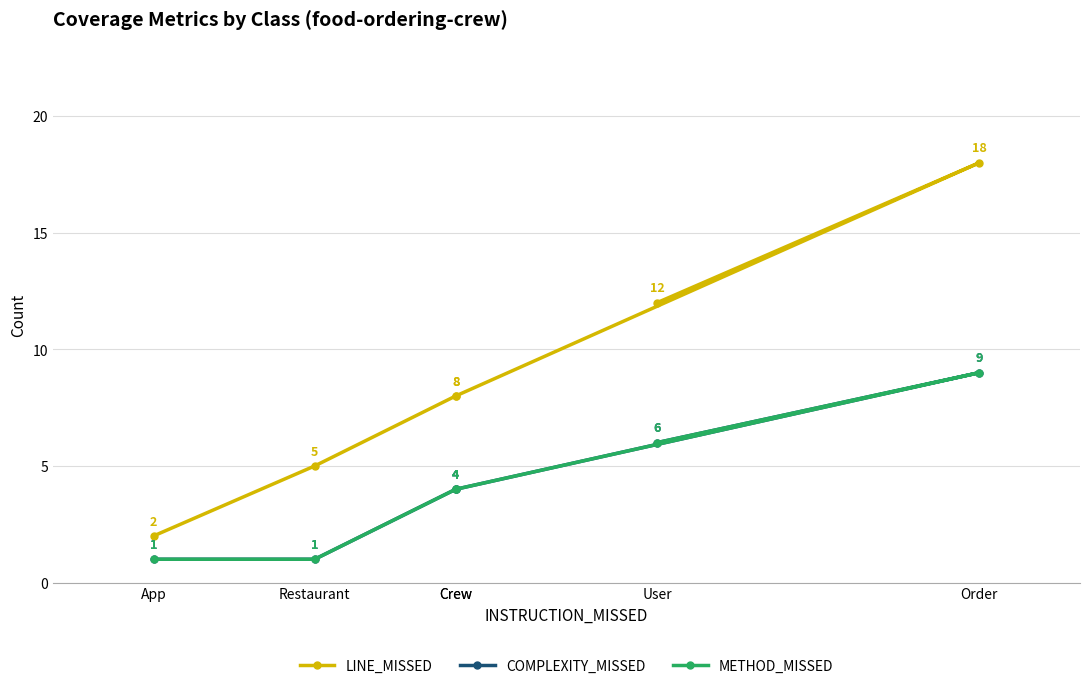

Which series has the widest spread of values?

LINE_MISSED